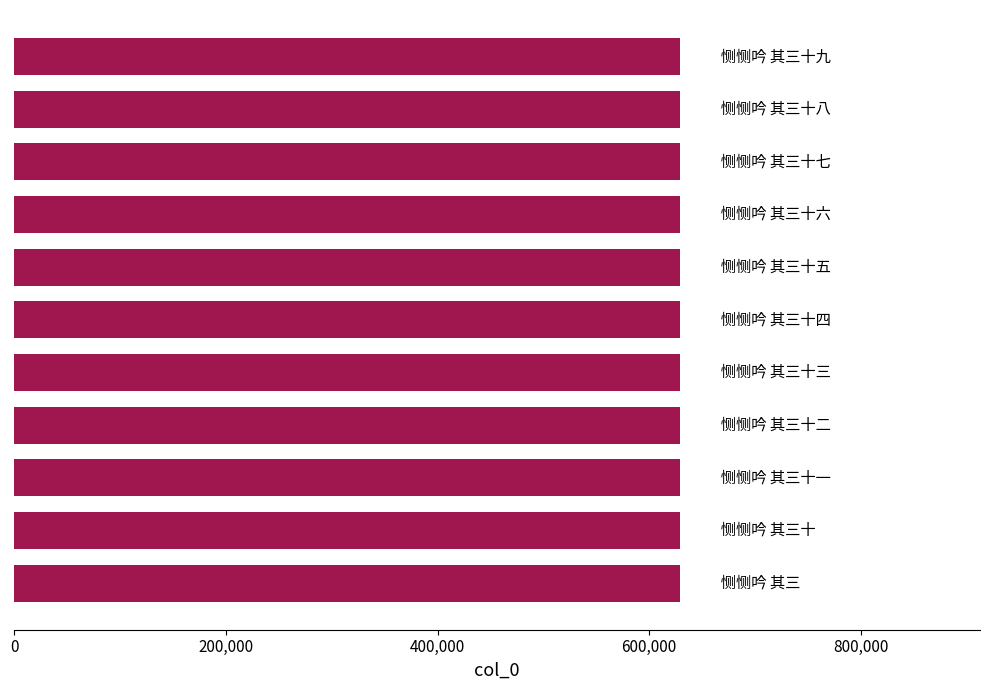

What is the maximum value shown in the chart?

629412